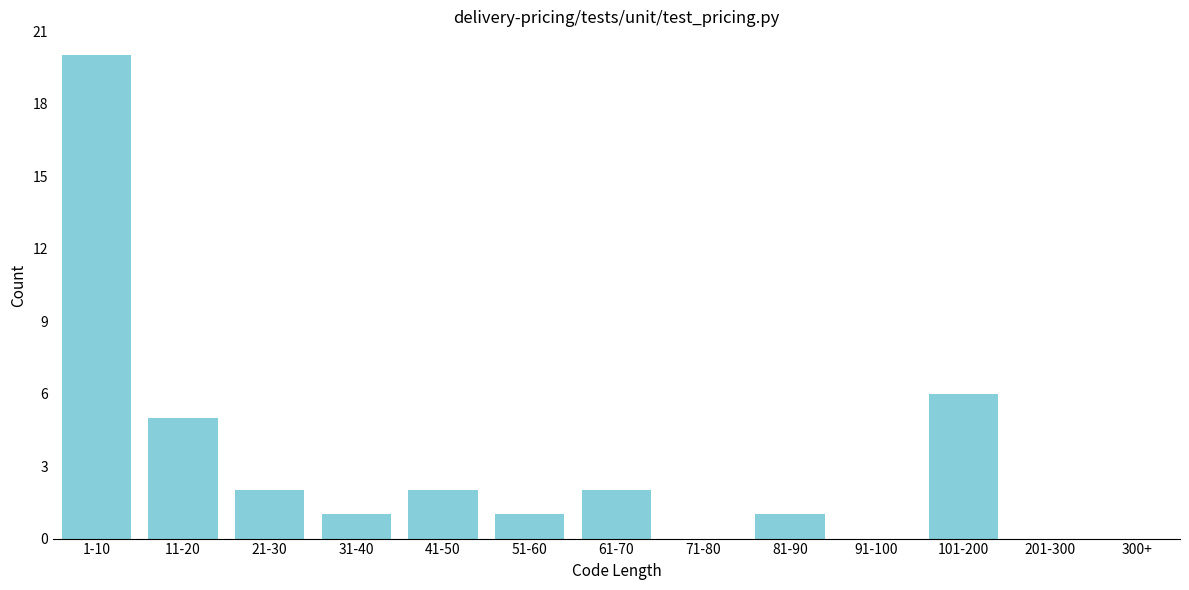

Reading left to right, list all the values displayed in this chart.

1-10=20	11-20=5	21-30=2	31-40=1	41-50=2	51-60=1	61-70=2	71-80=0	81-90=1	91-100=0	101-200=6	201-300=0